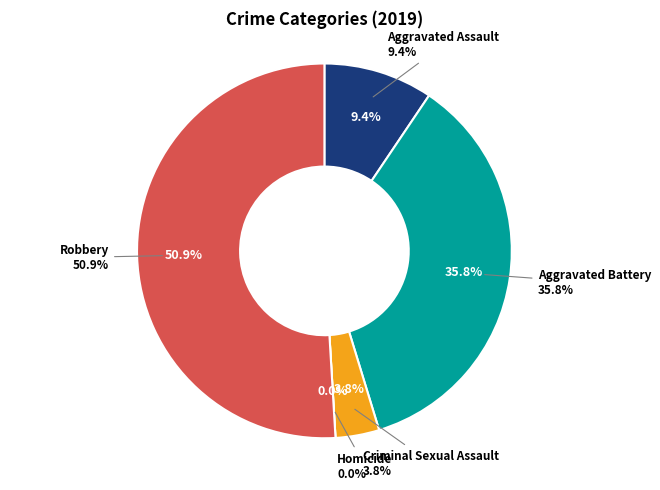

Which slice represents more than half of the pie?

Robbery